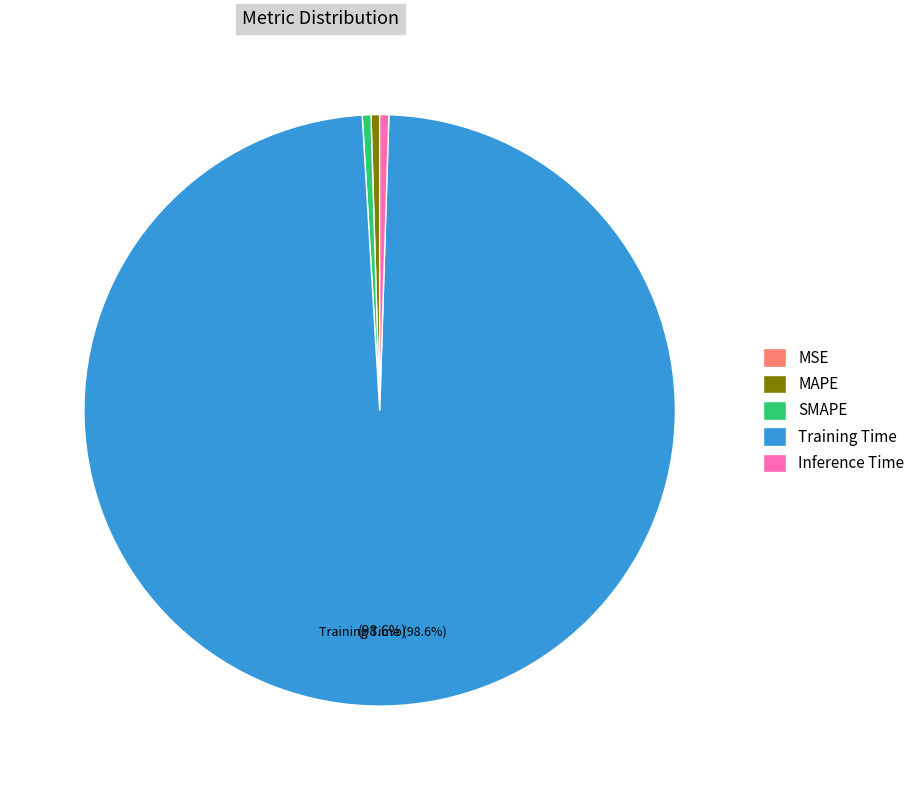

Which category has the biggest portion of the pie?

Training Time